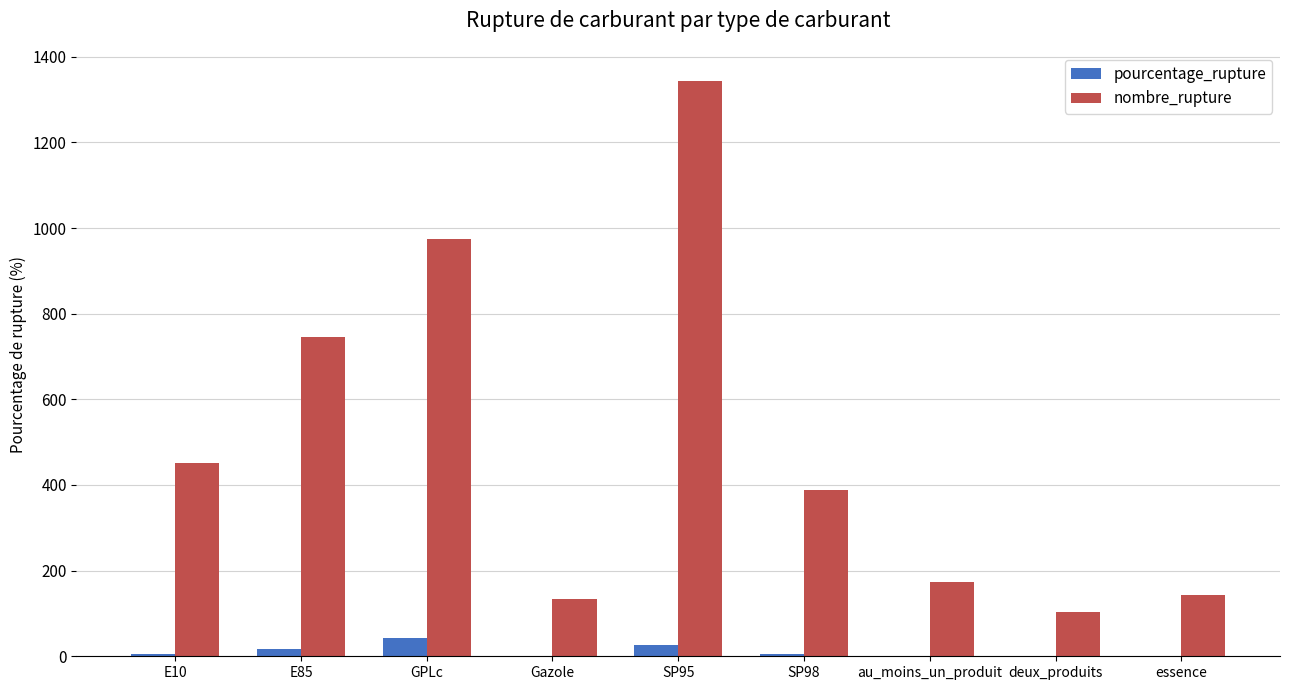

What value does the pourcentage_rupture series have at E85?

17.8